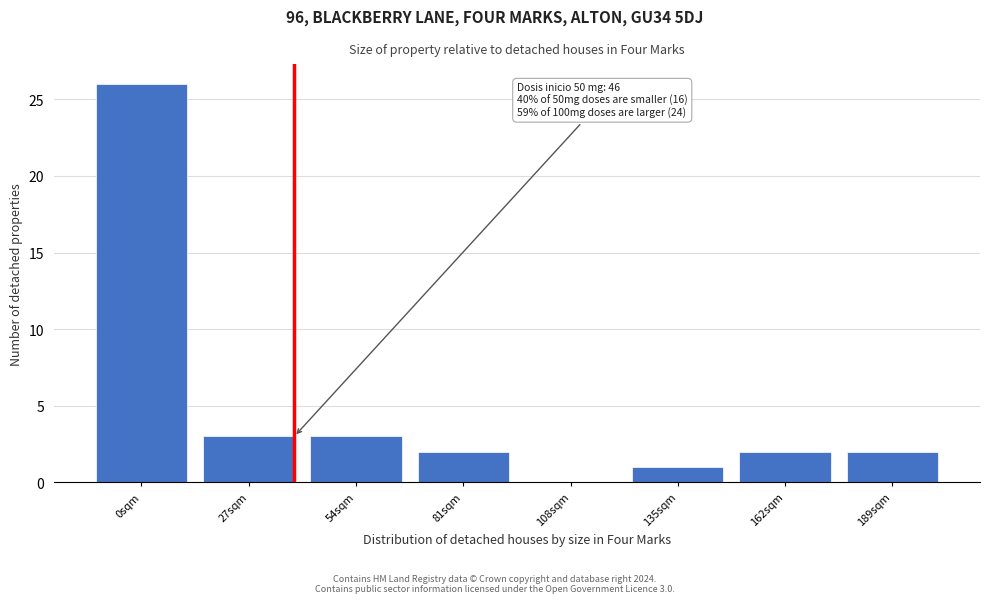

Reading left to right, transcribe all the data shown in this chart.

0sqm=26	27sqm=3	54sqm=3	81sqm=2	108sqm=0	135sqm=1	162sqm=2	189sqm=2